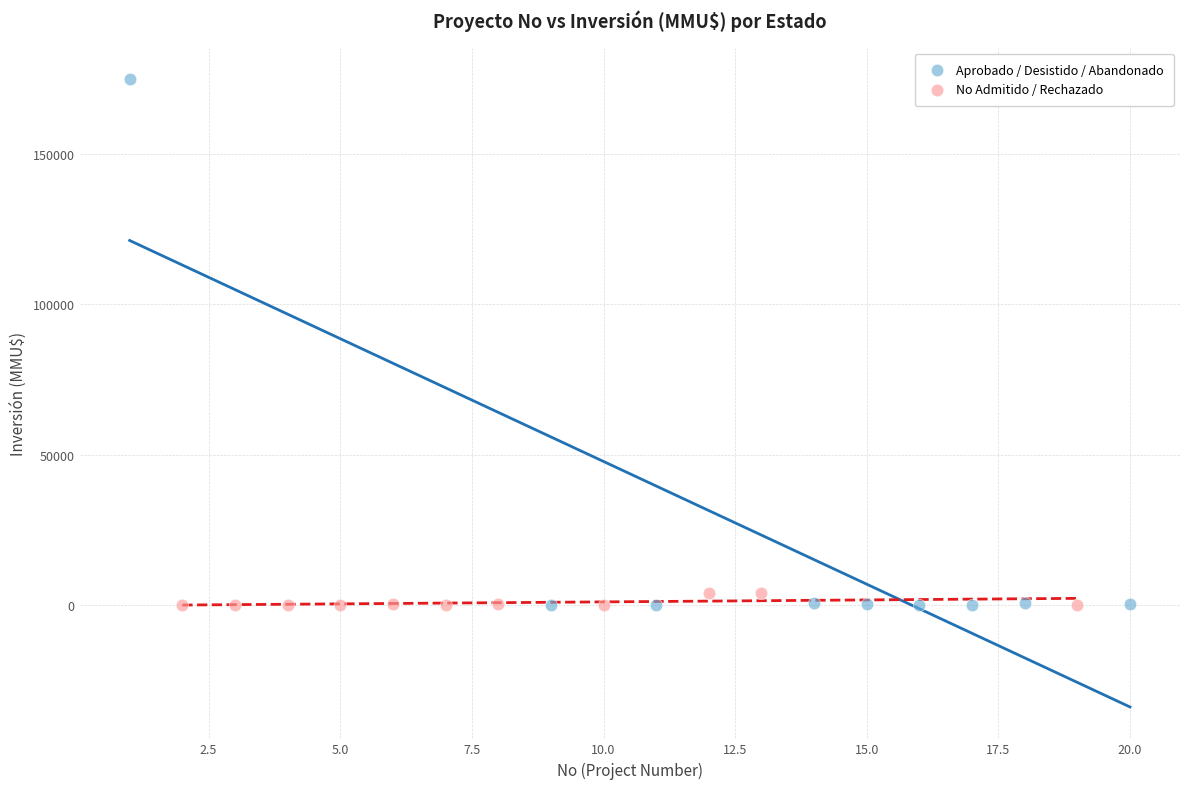

Which series has the largest Y range (max minus min)?

Aprobado / Desistido / Abandonado